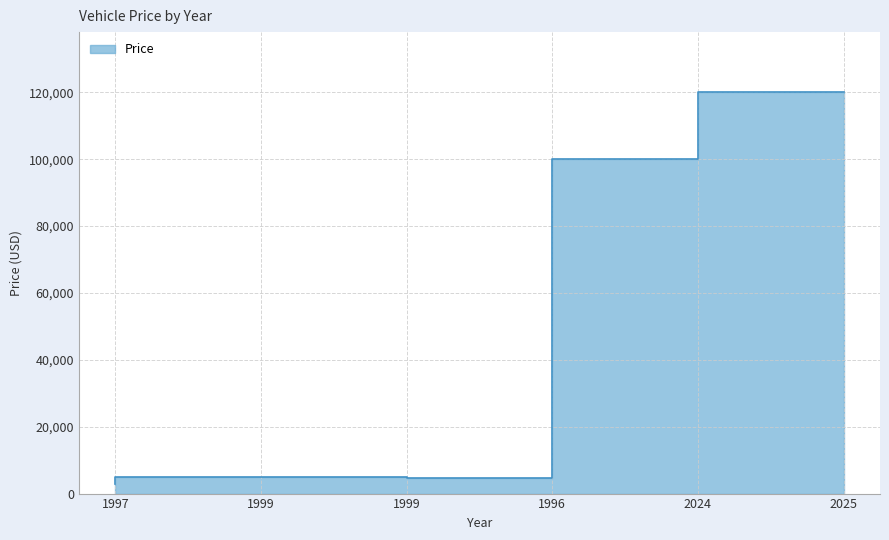

List the labels in order of value, smallest first.

1997, 1996, 1999, 1999, 2024, 2025